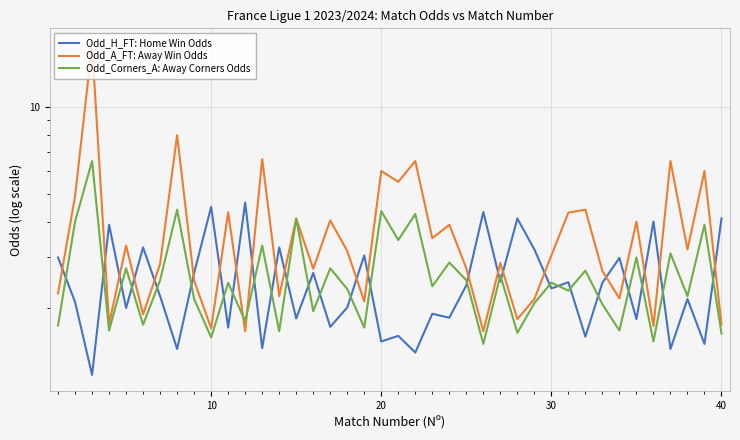

At how many categories does at least one series exceed 12?

1